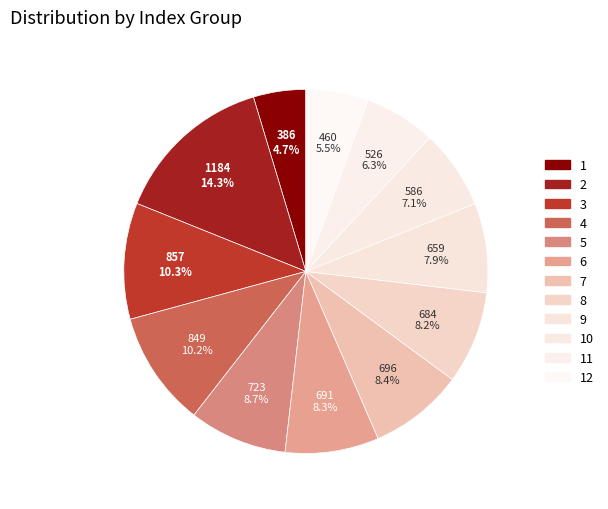

Is there any slice that represents more than half of the pie?

No